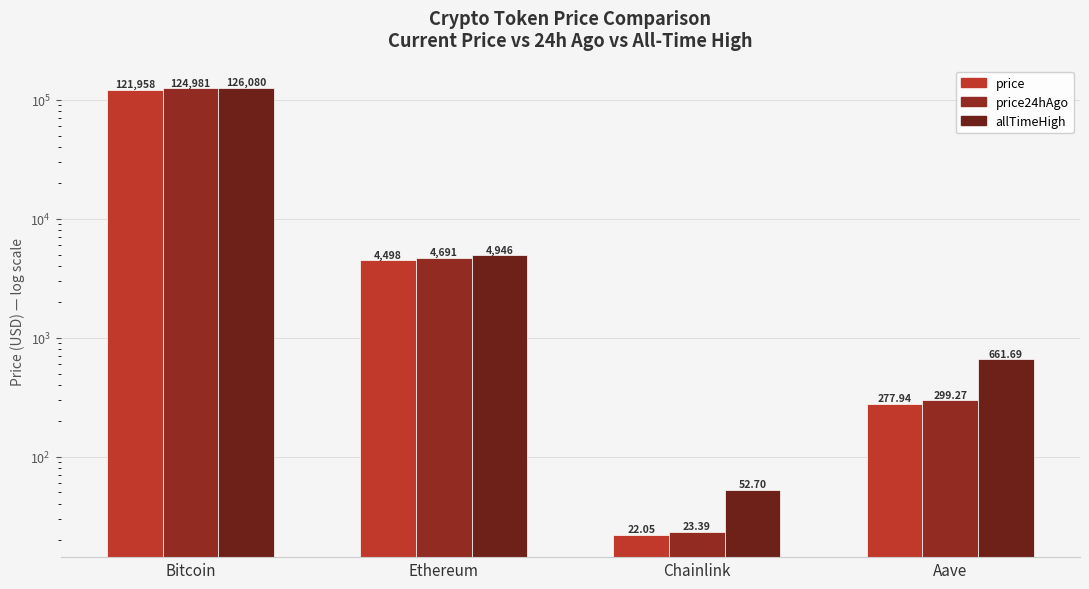

The value of allTimeHigh at Ethereum is 2630.2. True or false?

False